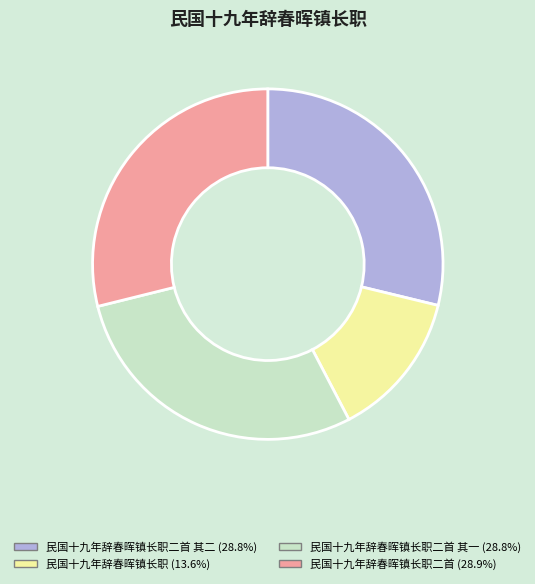

Is there a majority slice in this chart?

No